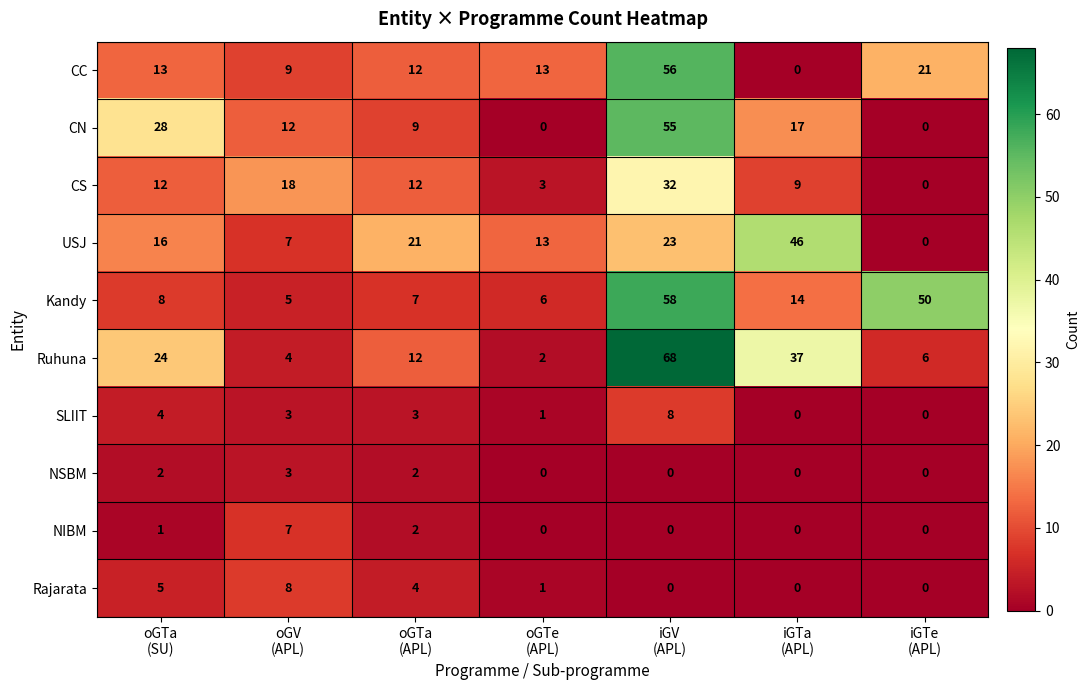

What is the highest value of the Rajarata series?

8